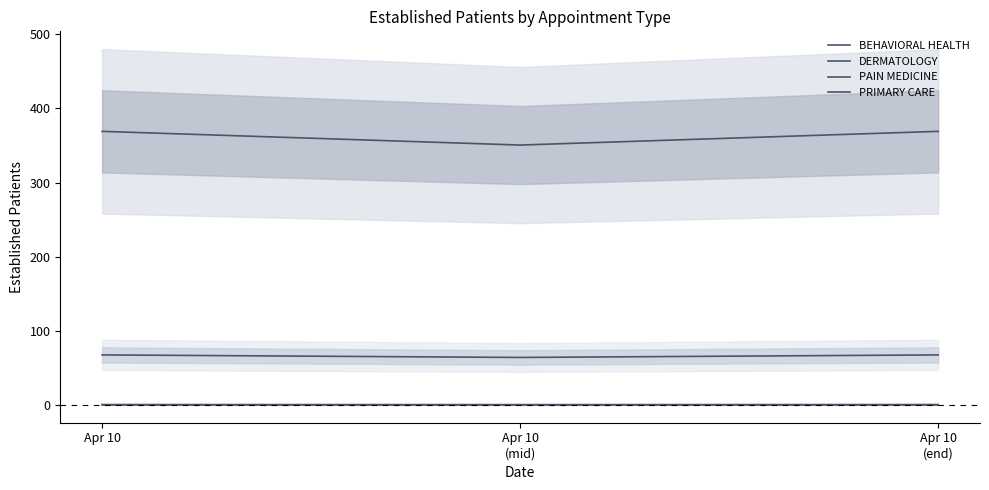

The BEHAVIORAL HEALTH series shows 1.5 at Apr 10
(mid). True or false?

False